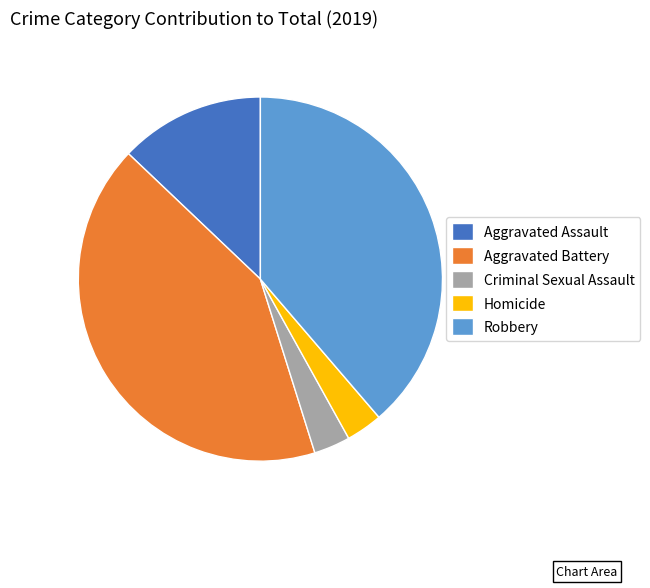

Approximately how many times larger is the value at Criminal Sexual Assault compared to Homicide?

1.0